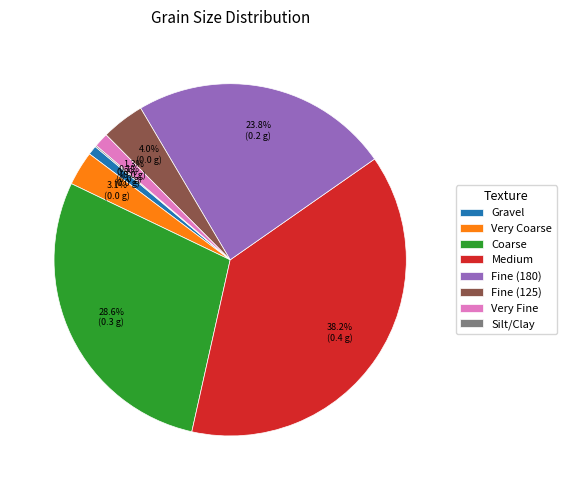

To the nearest percent, what is the difference between the largest and smallest slice percentages?

38%